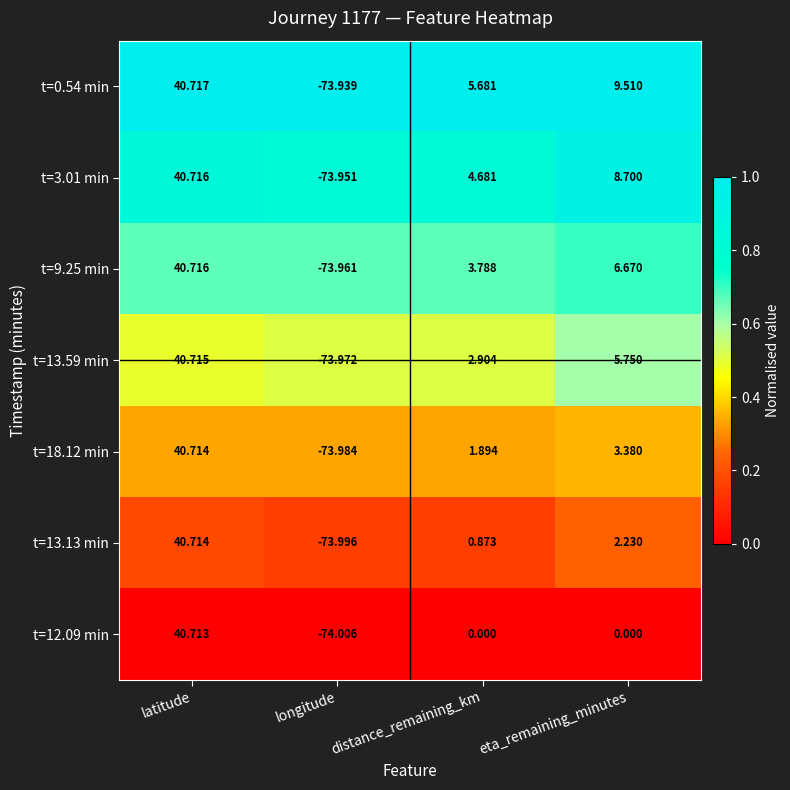

List the labels in order of t=0.54 min value, largest first.

latitude, eta_remaining_minutes, distance_remaining_km, longitude